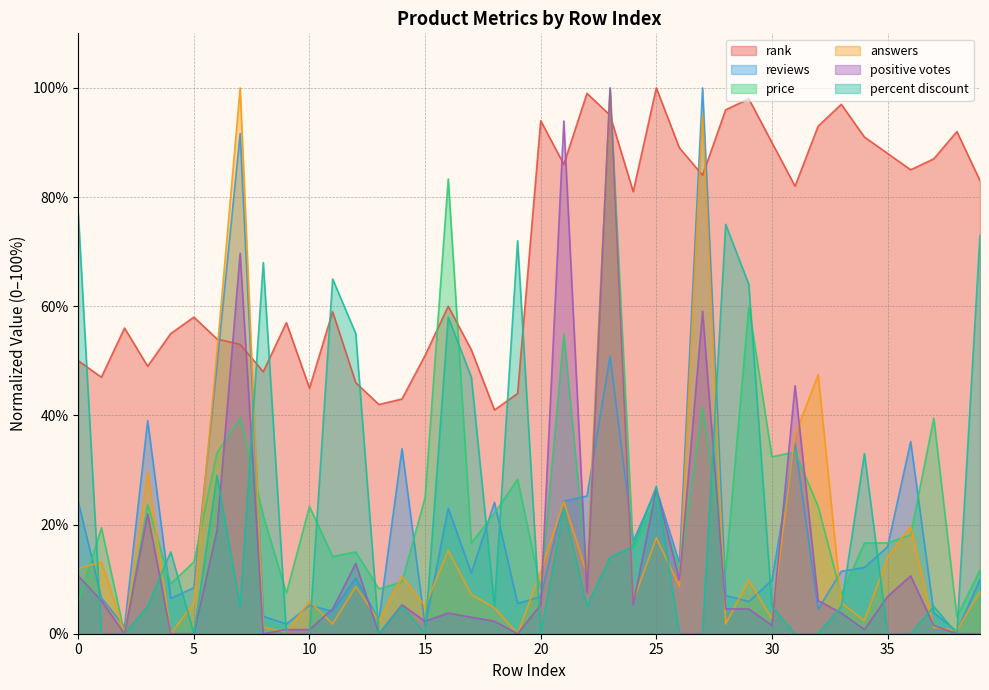

Read the rank value at 14.

43.0